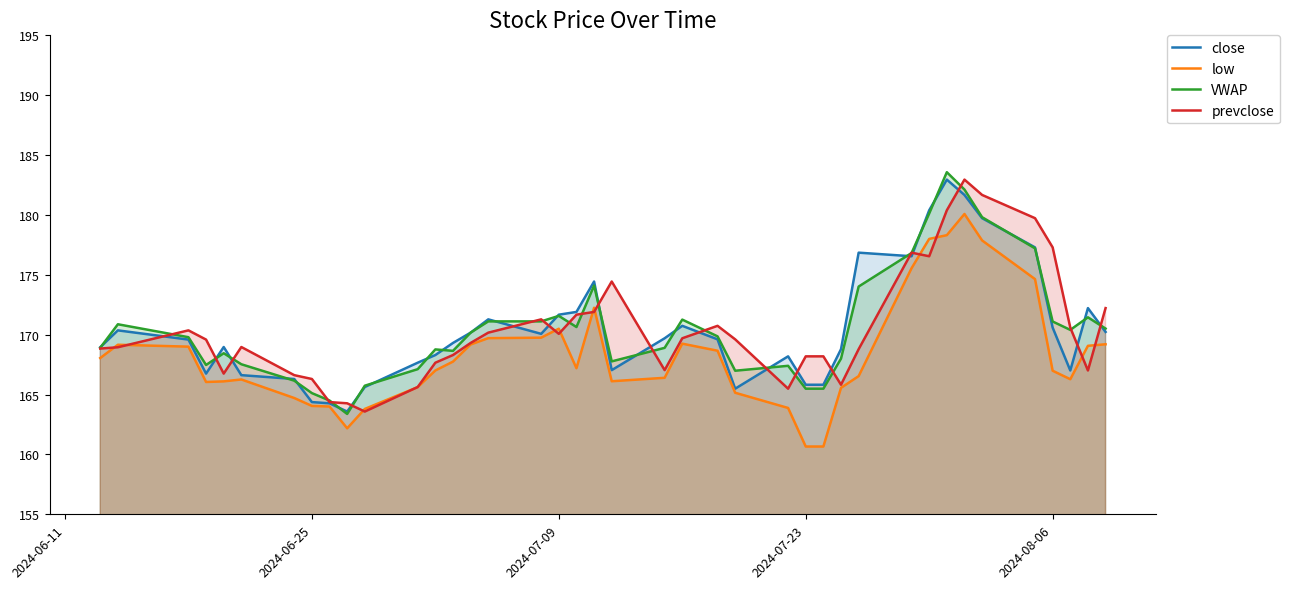

True or false: close has more than 0 interior local peaks.

True